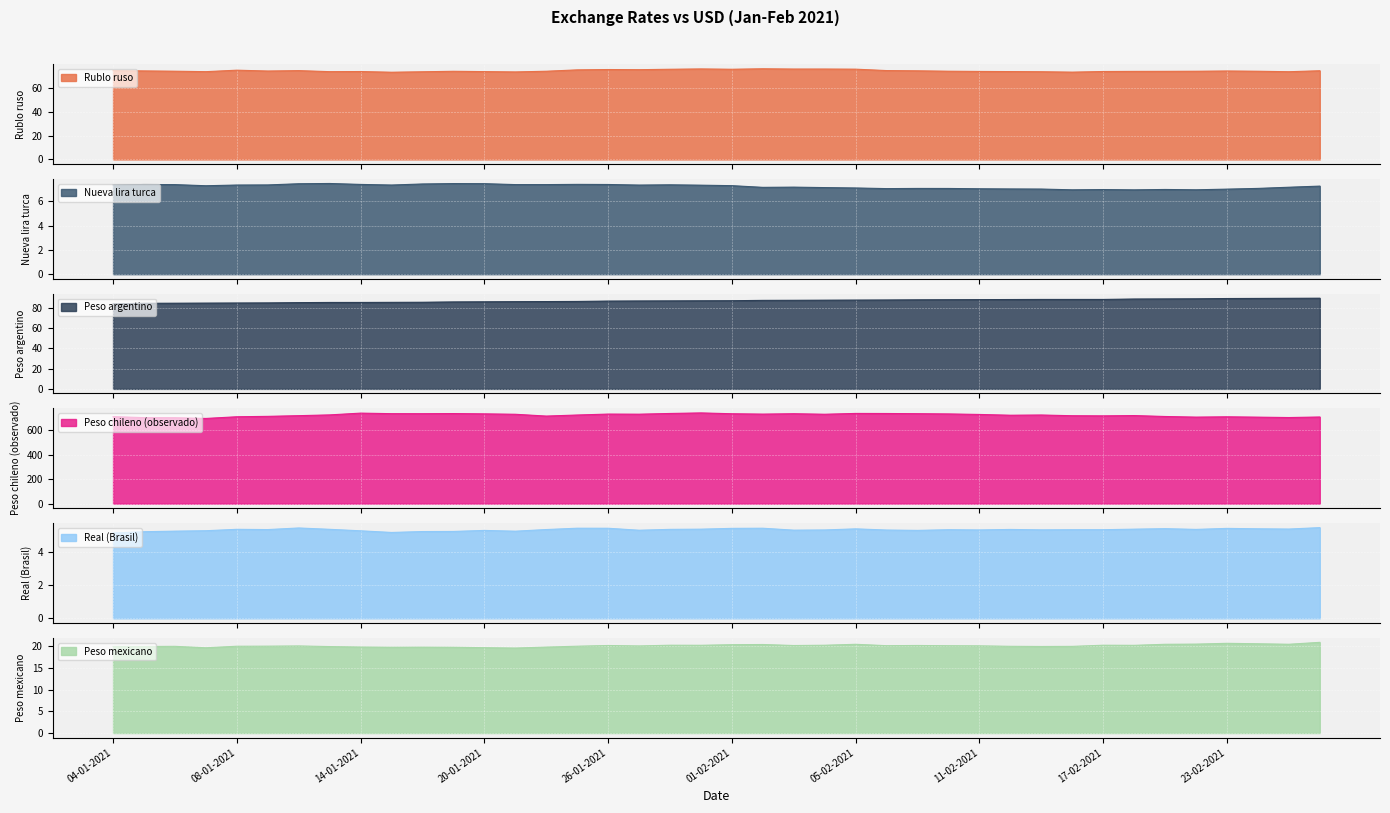

What is the difference between the second highest and minimum values in the Peso mexicano series?

1.1